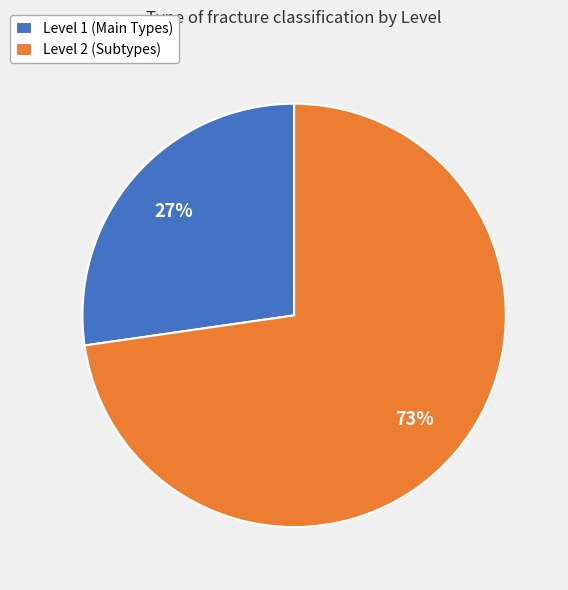

To the nearest percent, what percentage of the pie is Level 1 (Main Types)?

27%